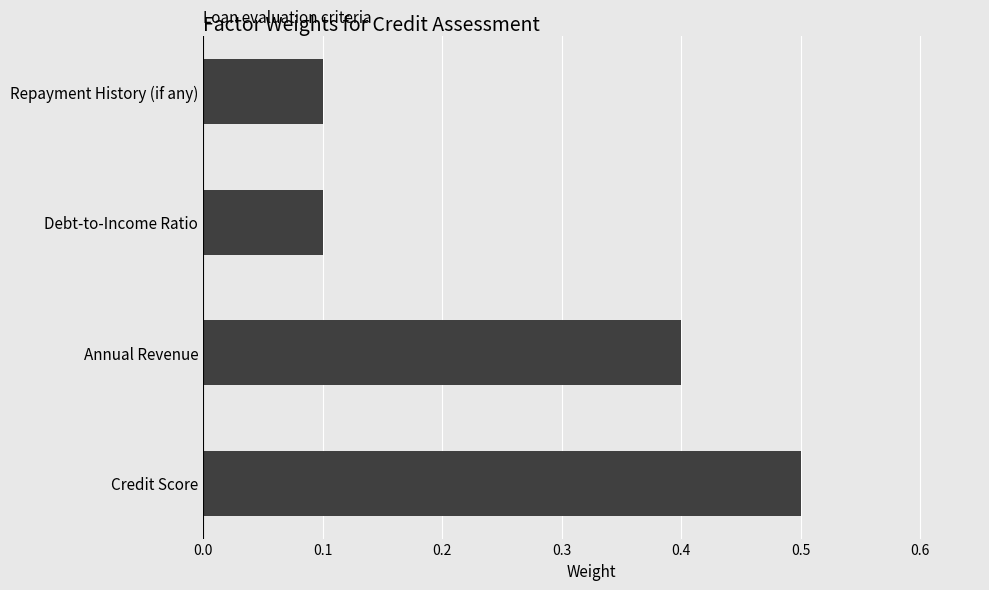

What is the greatest value displayed?

0.5